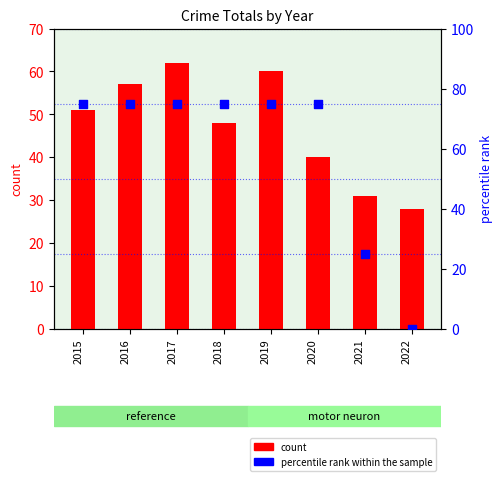

Which series has the widest spread of Y values?

percentile rank within the sample